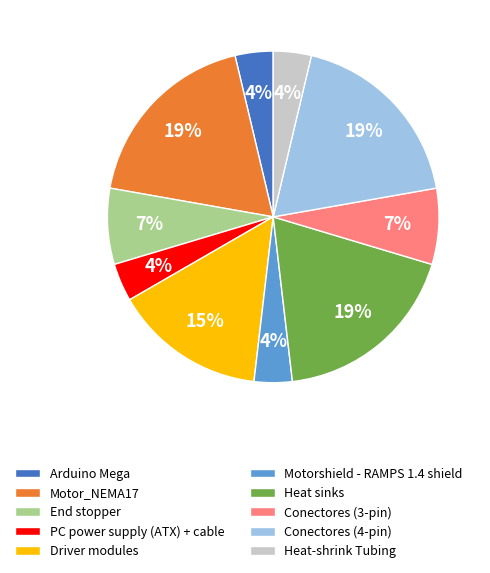

What percentage is the End stopper slice, to the nearest percent?

7%